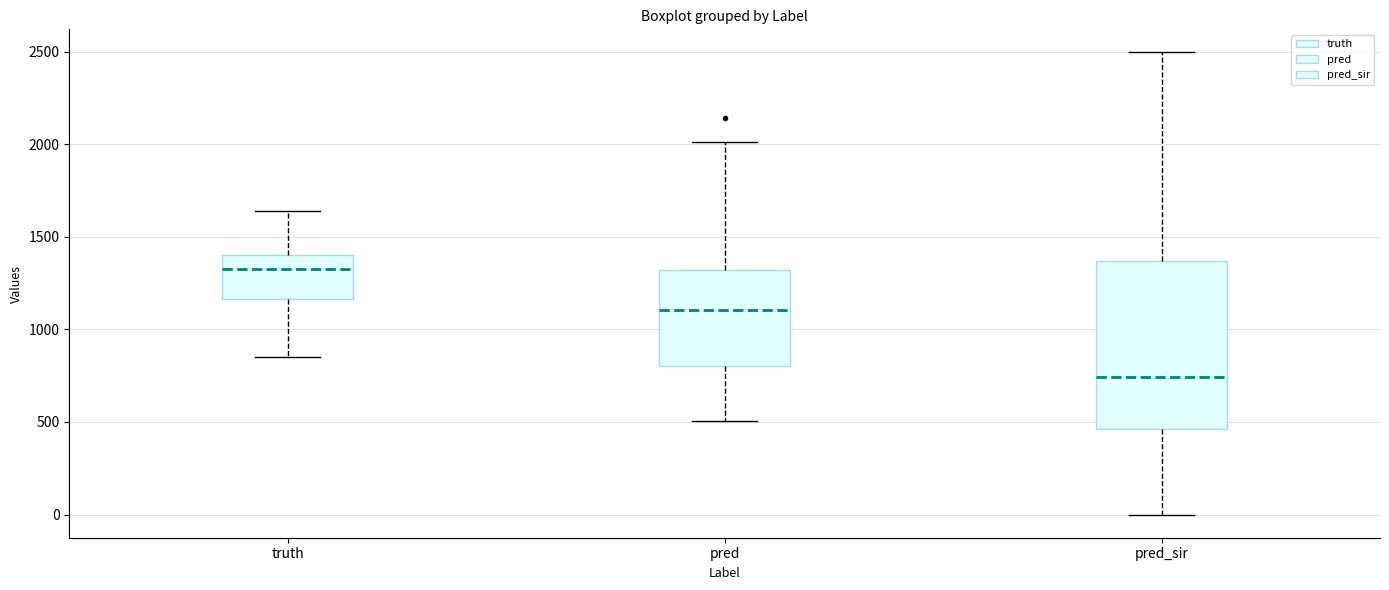

Reading left to right, transcribe this box plot: for each box, give where its median line is, the range the box spans, and where its two whiskers end, as read against the y-axis. The values are not printed on the chart, so give them approximately, as read against the axis.

truth: median 1350, box 1150 to 1400, whiskers 850 to 1650
pred: median 1100, box 800 to 1300, whiskers 500 to 2000
pred_sir: median 750, box 450 to 1350, whiskers 0 to 2500